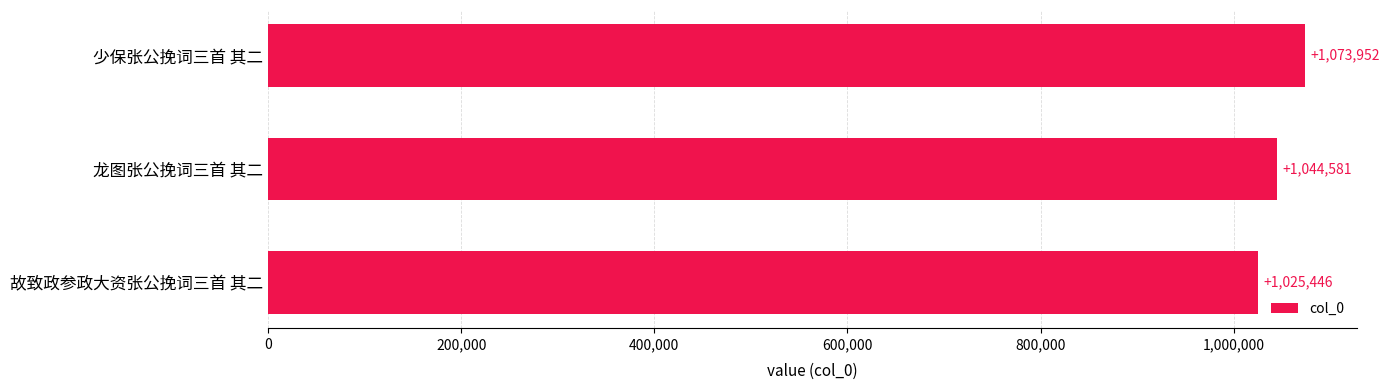

What is the value of the 1st bar from the top?

1073952